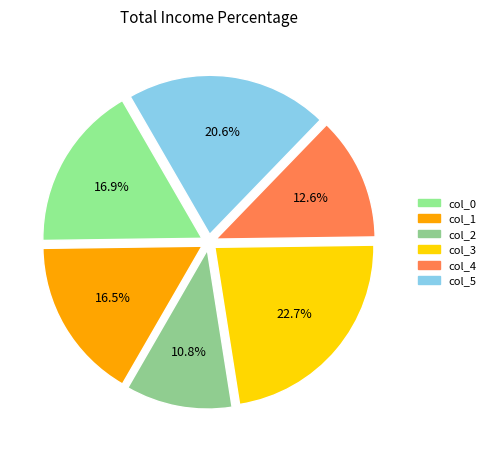

Does any single category account for the majority?

No